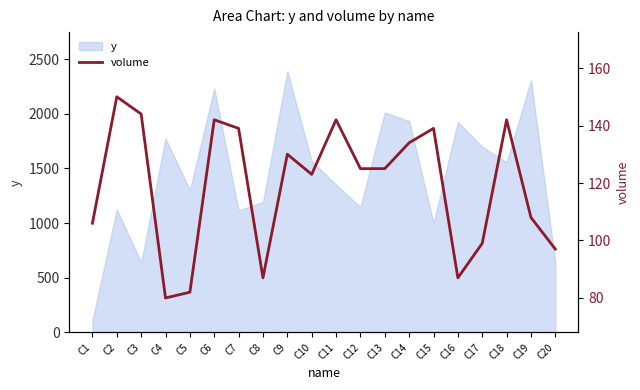

How many points are higher than both their immediate neighbors (excluding endpoints)?

6